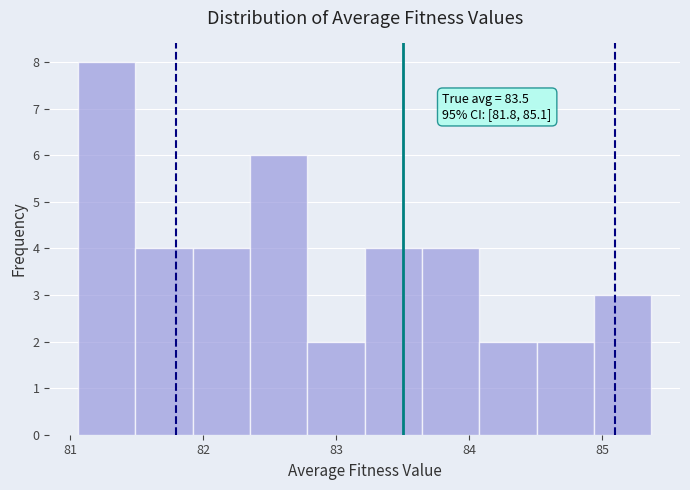

Over which range of the x-axis is the bar tallest?

81.1 to 81.5